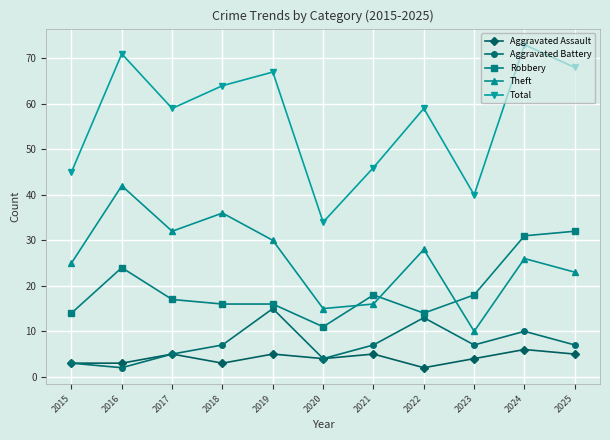

Reading left to right, transcribe all the data shown in this chart.

Aggravated Assault: 2015=3	2016=3	2017=5	2018=3	2019=5	2020=4	2021=5	2022=2	2023=4	2024=6	2025=5
Aggravated Battery: 2015=3	2016=2	2017=5	2018=7	2019=15	2020=4	2021=7	2022=13	2023=7	2024=10	2025=7
Robbery: 2015=14	2016=24	2017=17	2018=16	2019=16	2020=11	2021=18	2022=14	2023=18	2024=31	2025=32
Theft: 2015=25	2016=42	2017=32	2018=36	2019=30	2020=15	2021=16	2022=28	2023=10	2024=26	2025=23
Total: 2015=45	2016=71	2017=59	2018=64	2019=67	2020=34	2021=46	2022=59	2023=40	2024=73	2025=68